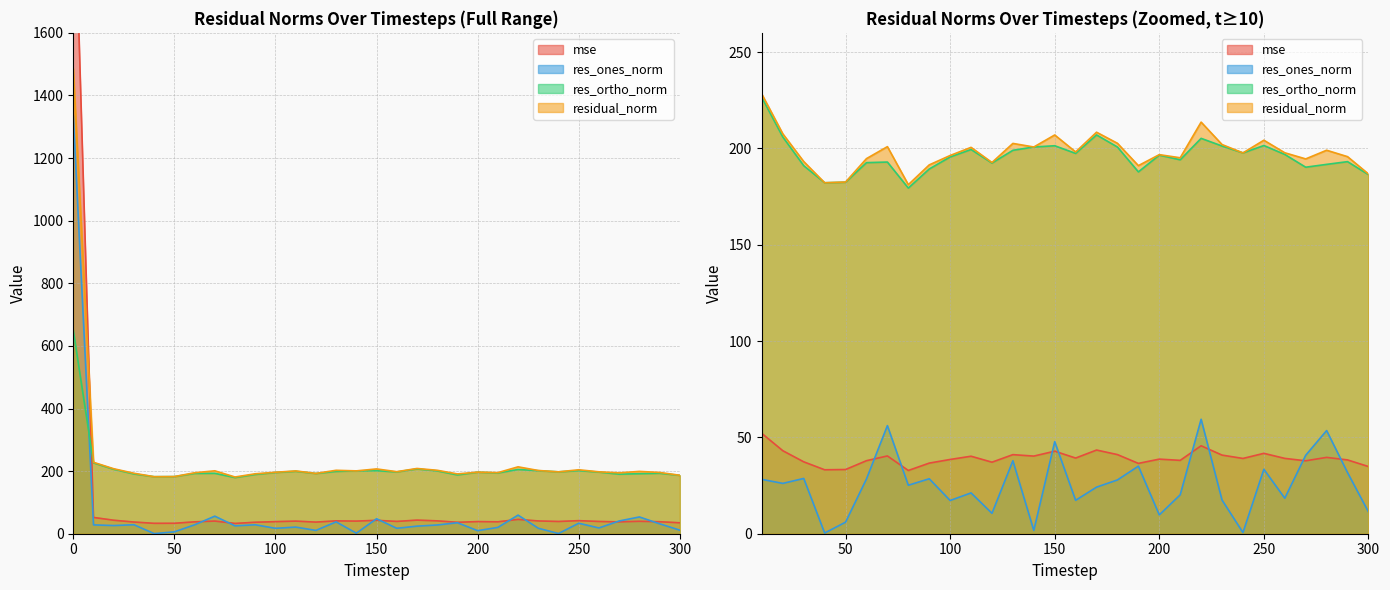

Rank the categories by residual_norm value from highest to lowest.

0, 10, 220, 170, 20, 150, 250, 180, 130, 230, 70, 140, 110, 280, 160, 260, 240, 200, 100, 290, 210, 60, 270, 30, 120, 90, 190, 300, 50, 40, 80